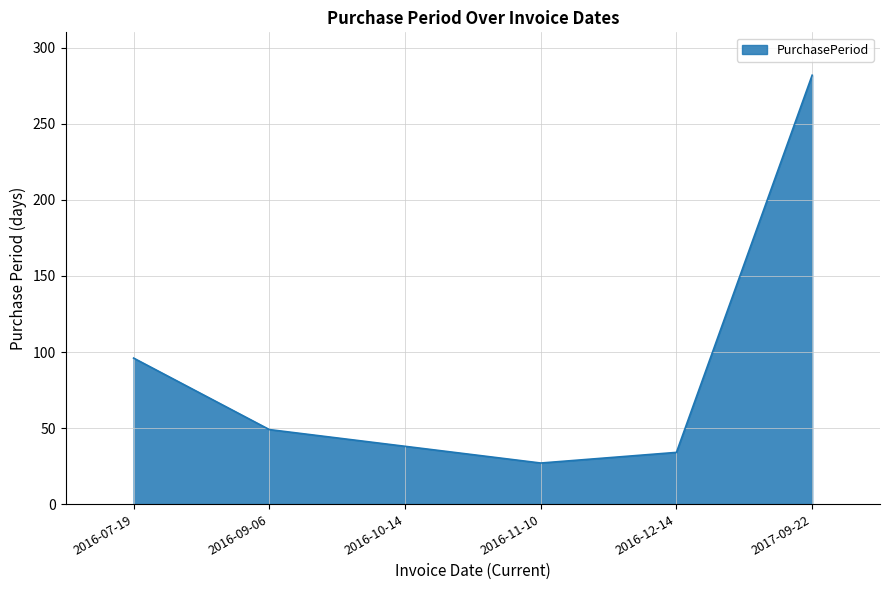

Which has a higher value, 2016-10-14 or 2016-11-10?

2016-10-14